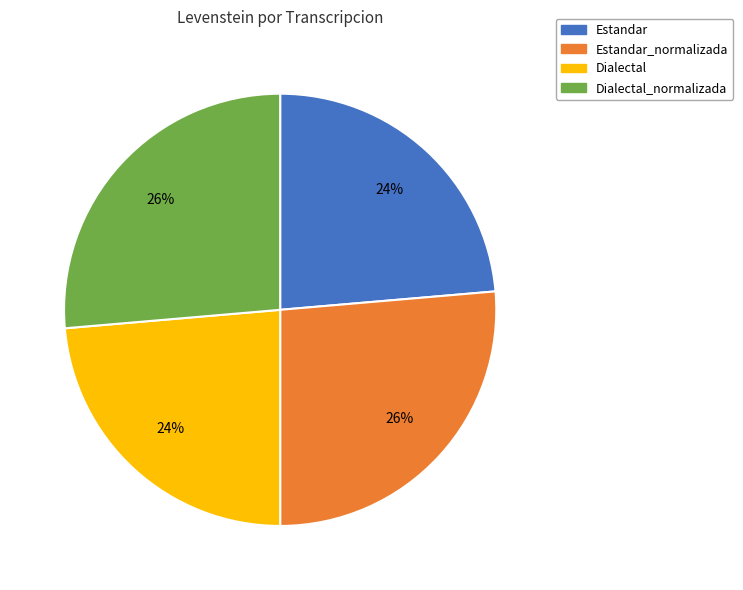

Is there a majority slice in this chart?

No